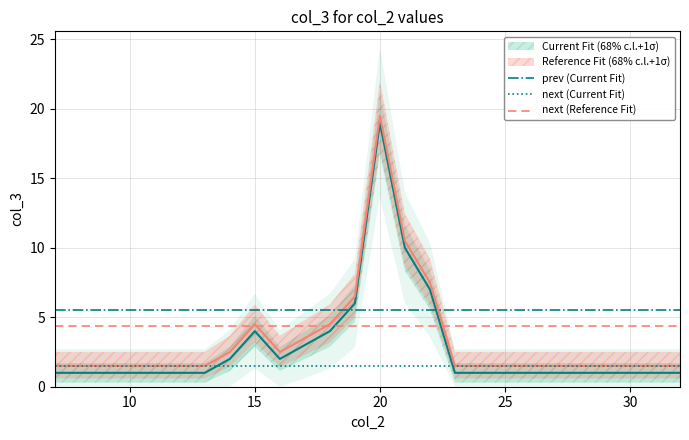

How many lines are shown in the chart?

3